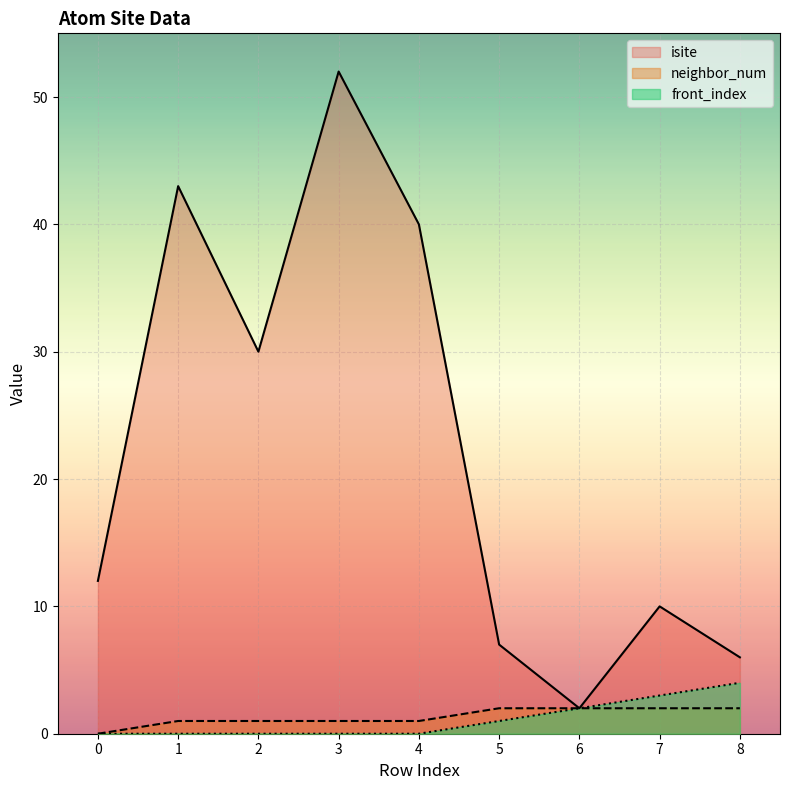

At how many categories does at least one series exceed 10?

5